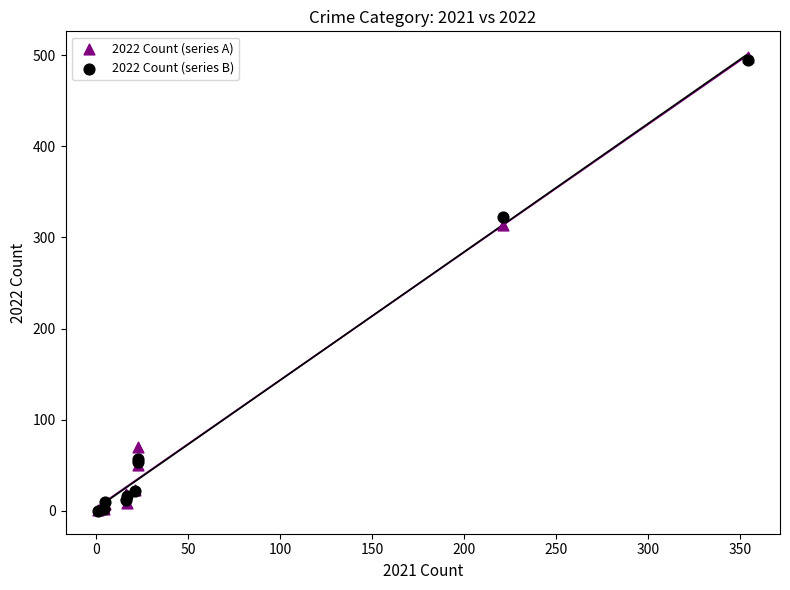

Across all series, what Y value is closest to 249?

314